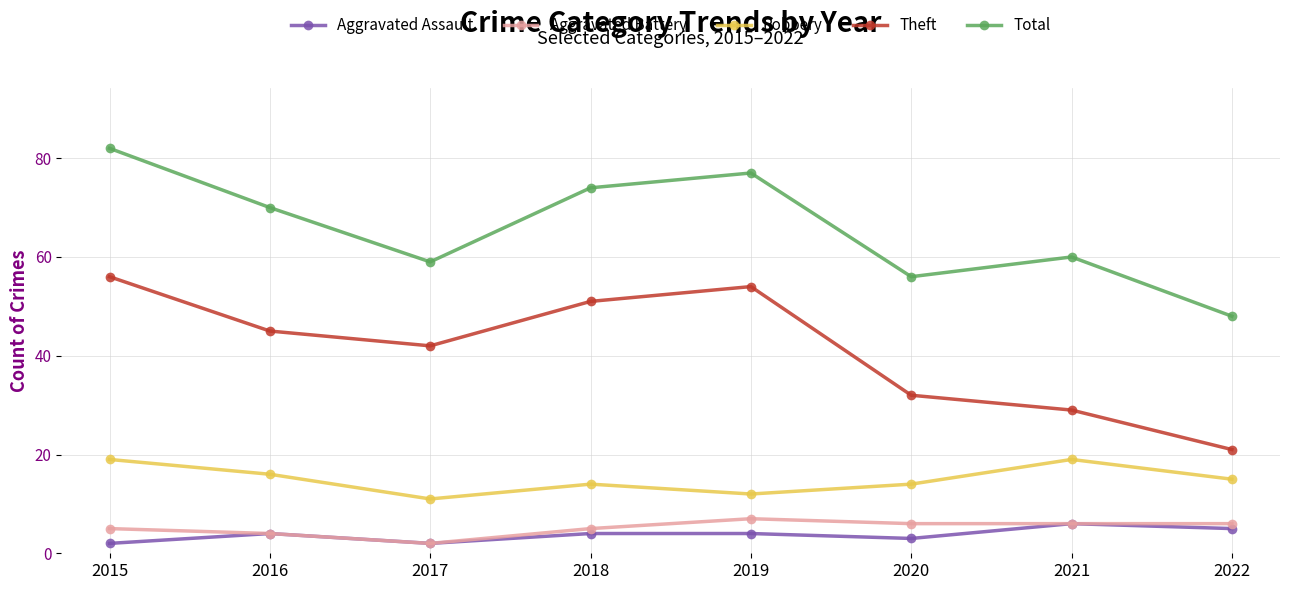

True or false: Aggravated Battery has a value of 2 at 2017.

True